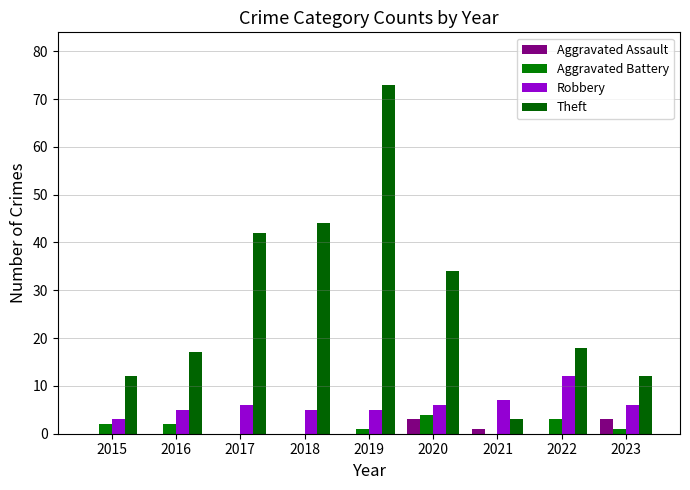

Reading right to left, list all the values displayed in this chart.

Aggravated Assault: 3	0	1	3	0	0	0	0	0
Aggravated Battery: 1	3	0	4	1	0	0	2	2
Robbery: 6	12	7	6	5	5	6	5	3
Theft: 12	18	3	34	73	44	42	17	12